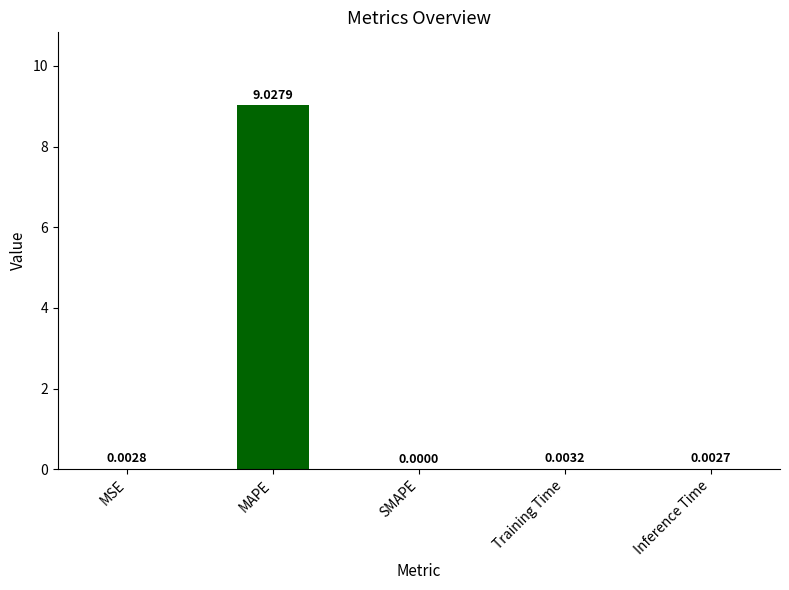

The value at SMAPE is 0.0. True or false?

True